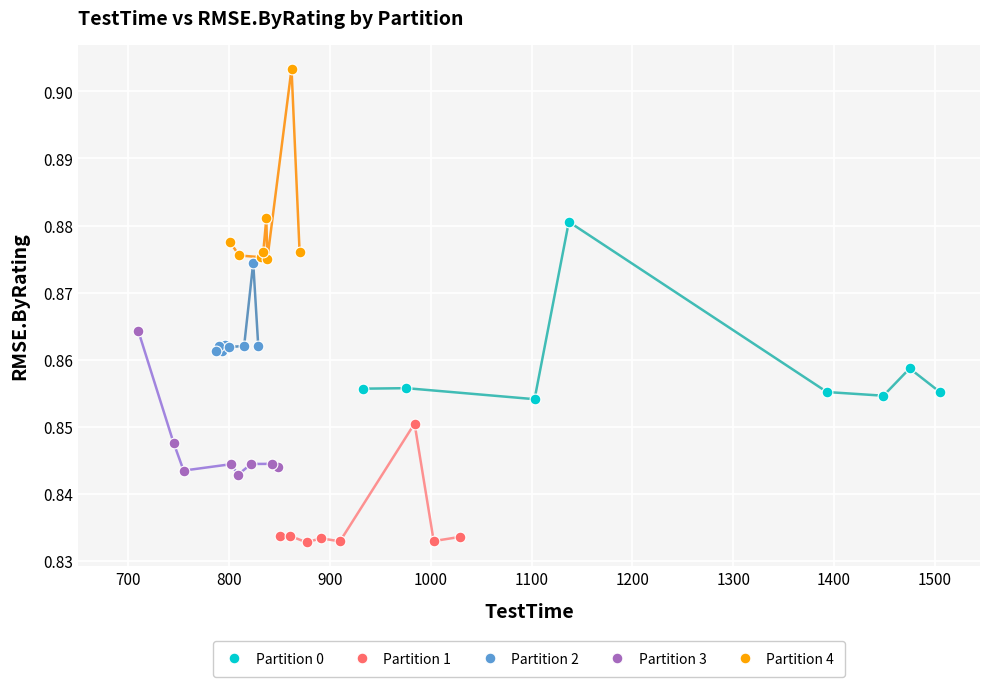

Which series reaches the minimum Y coordinate?

Partition 1